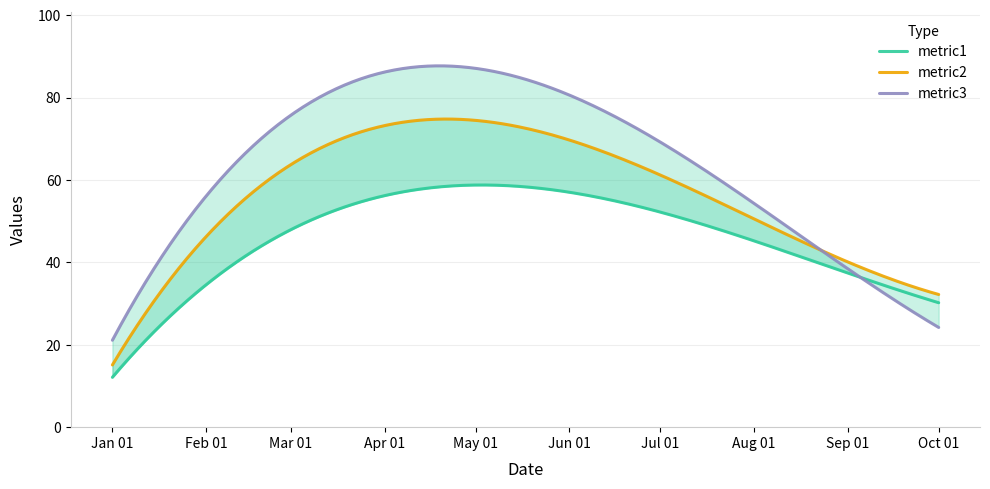

What is the difference between the maximum and minimum values in the metric2 series?

58.1